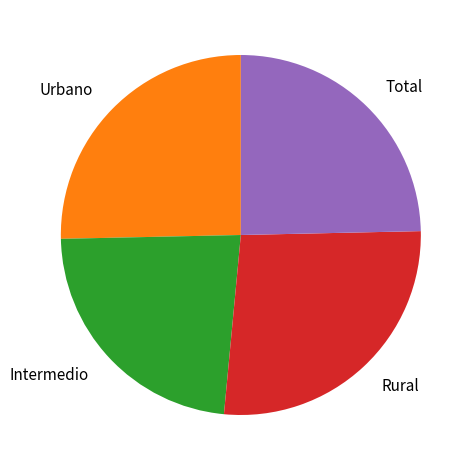

The Intermedio slice represents 29% of the pie. True or false?

False